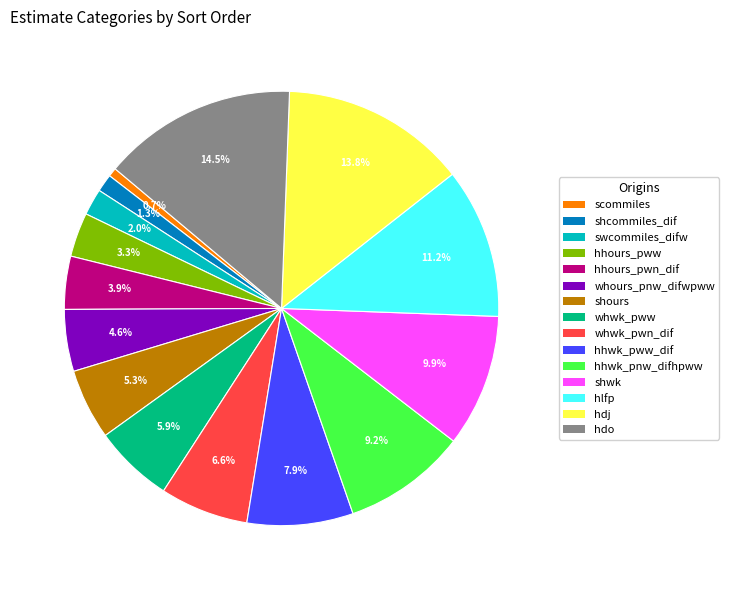

How many segments does this pie chart have?

15